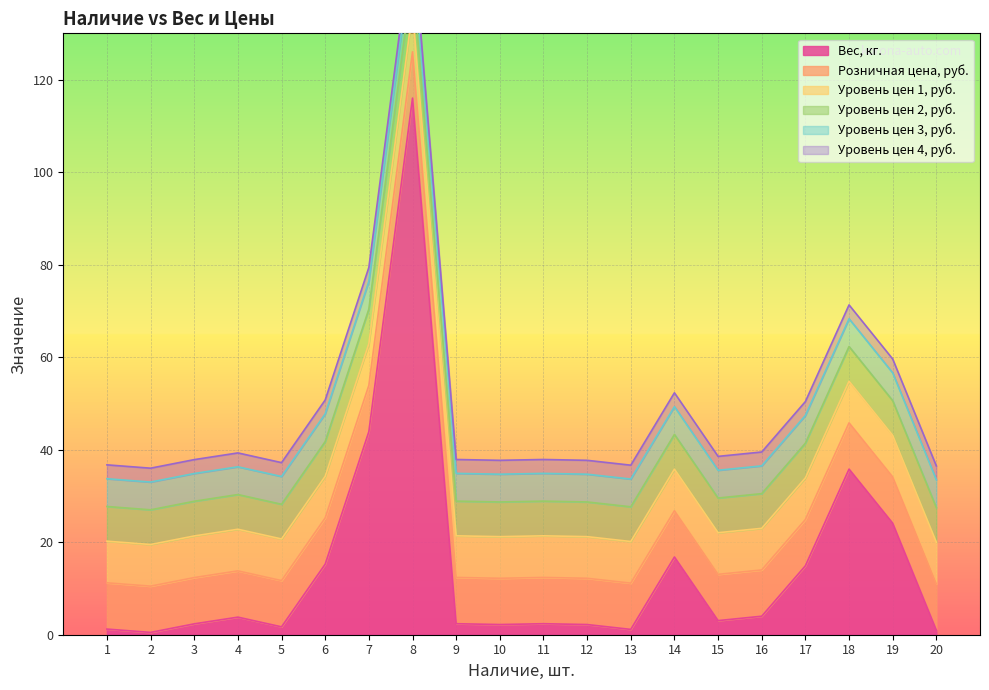

Which series has the widest spread of values?

Вес, кг.